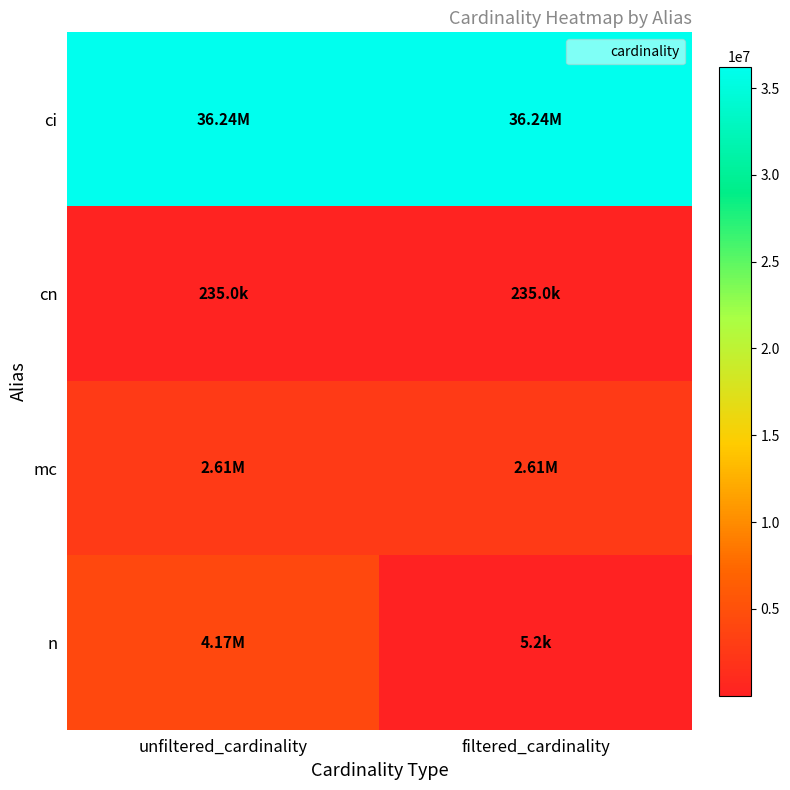

What is the spread (max minus min) of values at unfiltered_cardinality?

36009347